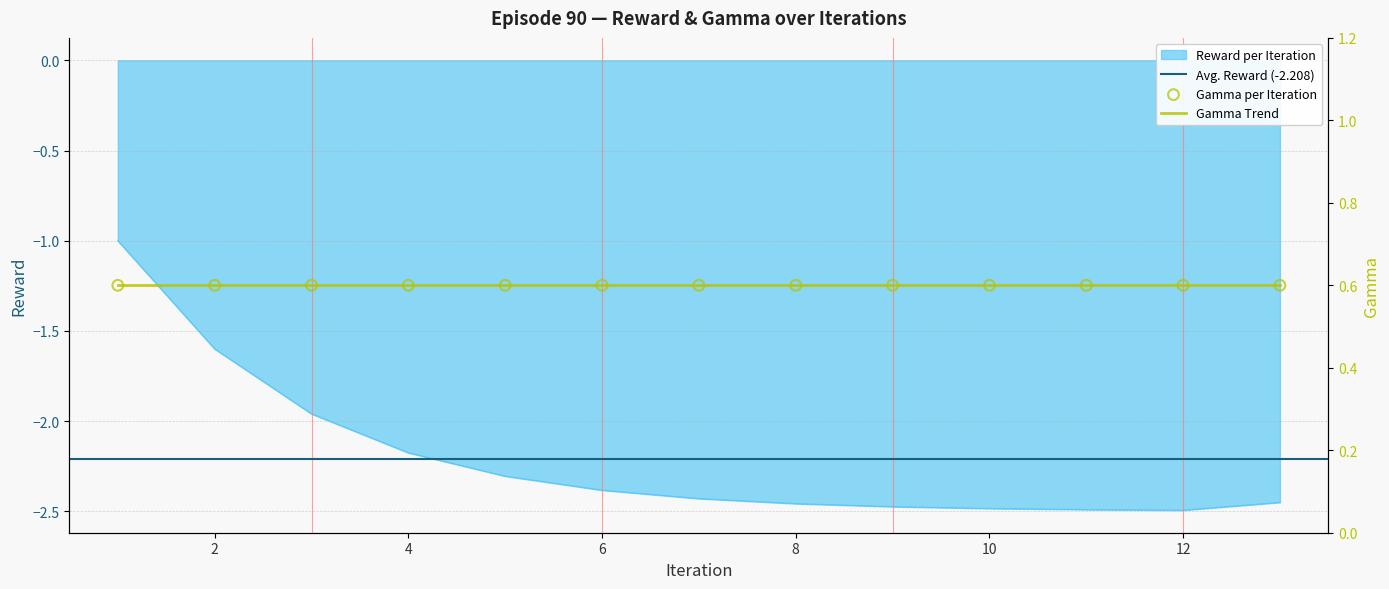

Which has a higher value, 6.0 or 8.0?

6.0